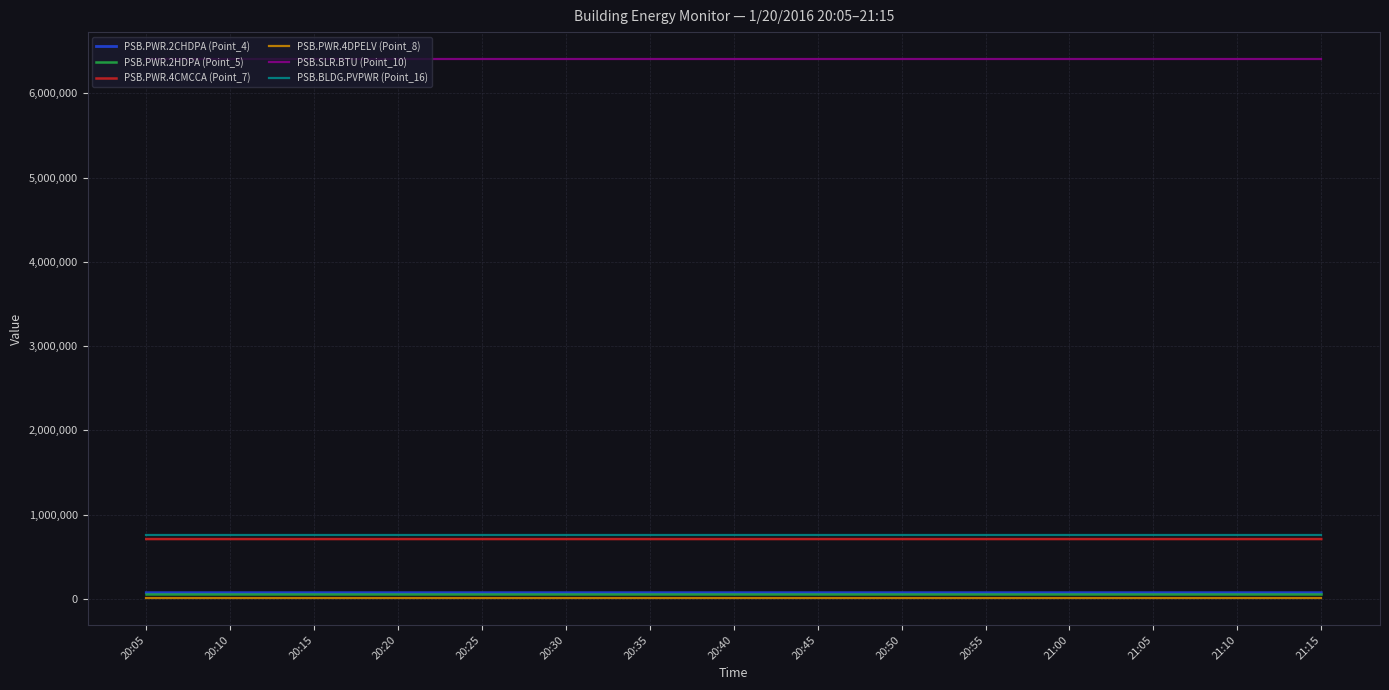

Does the chart display data point markers on the line(s)?

No